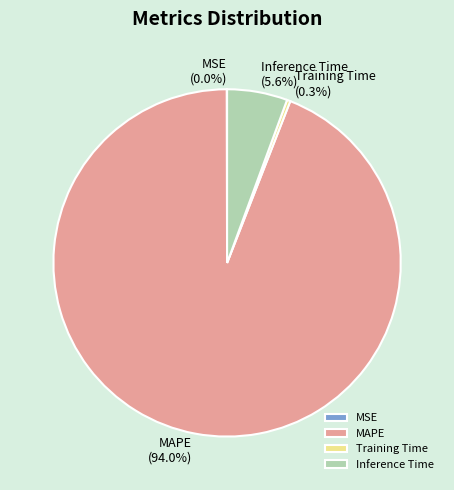

Which has a higher value, MAPE or Inference Time?

MAPE